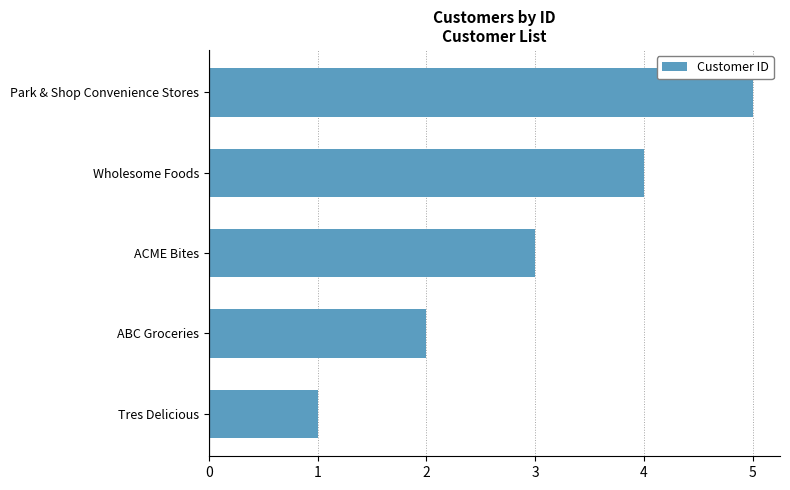

What is the difference between the maximum and minimum values?

4